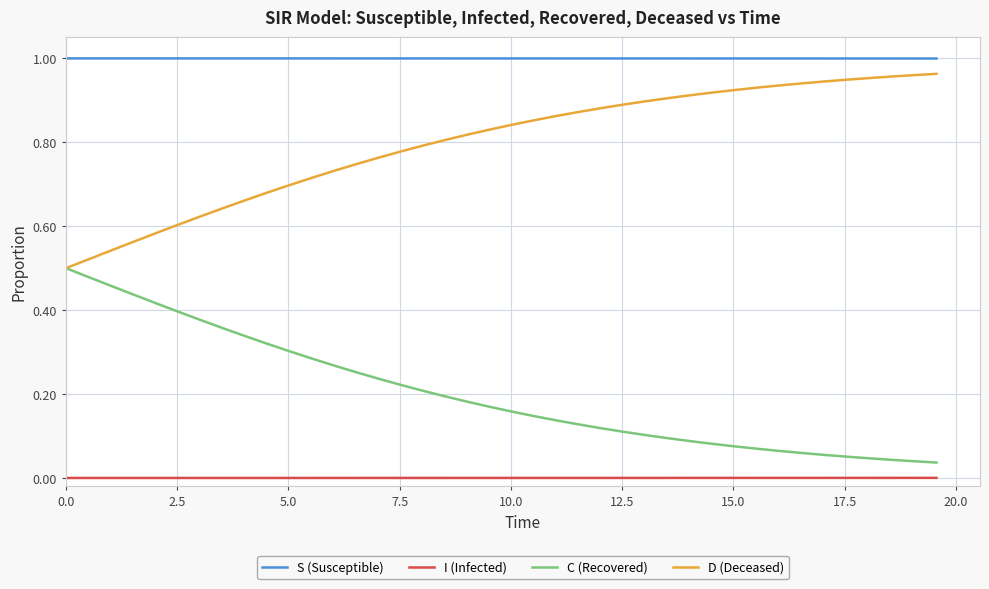

Which series has the largest total across all categories?

S (Susceptible)